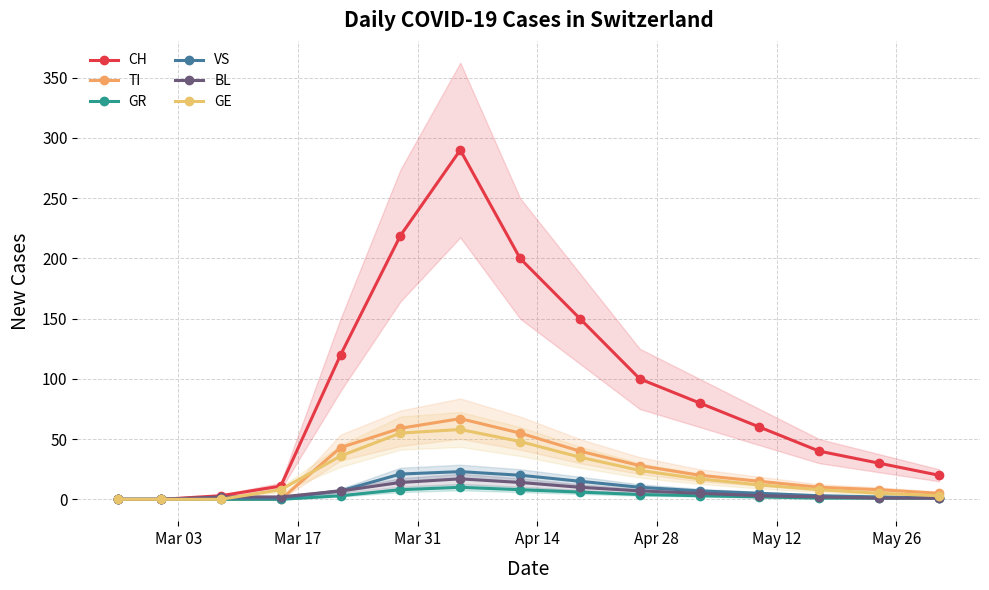

At which label does BL reach its minimum?

Mar 03